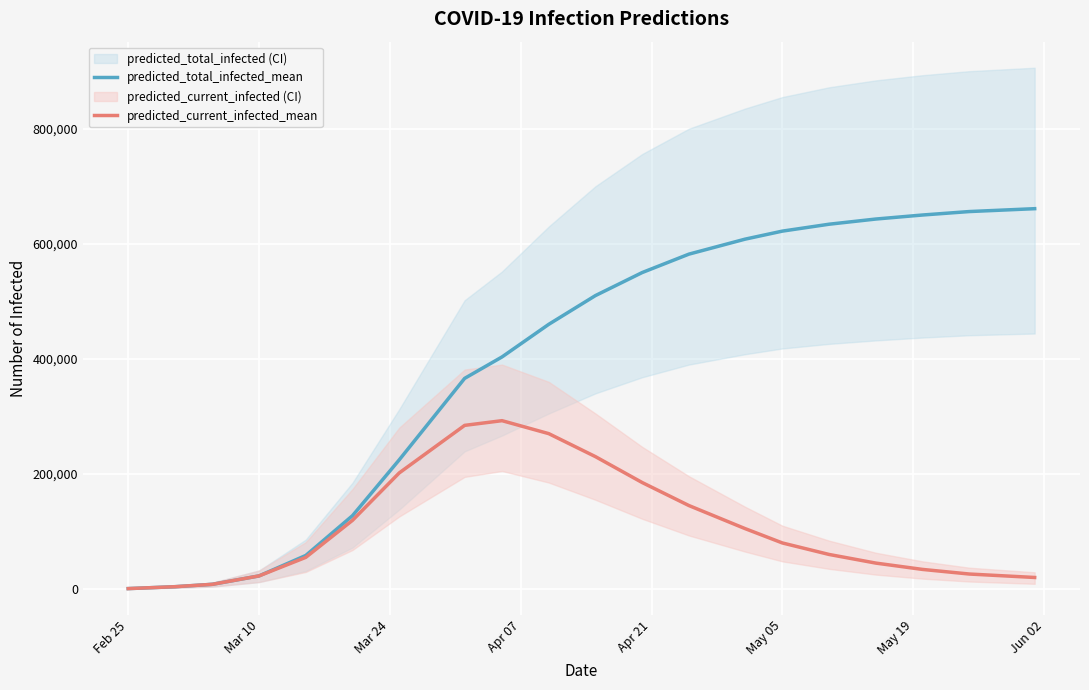

List the series in order of their peak value, lowest first.

predicted_current_infected_mean, predicted_total_infected_mean